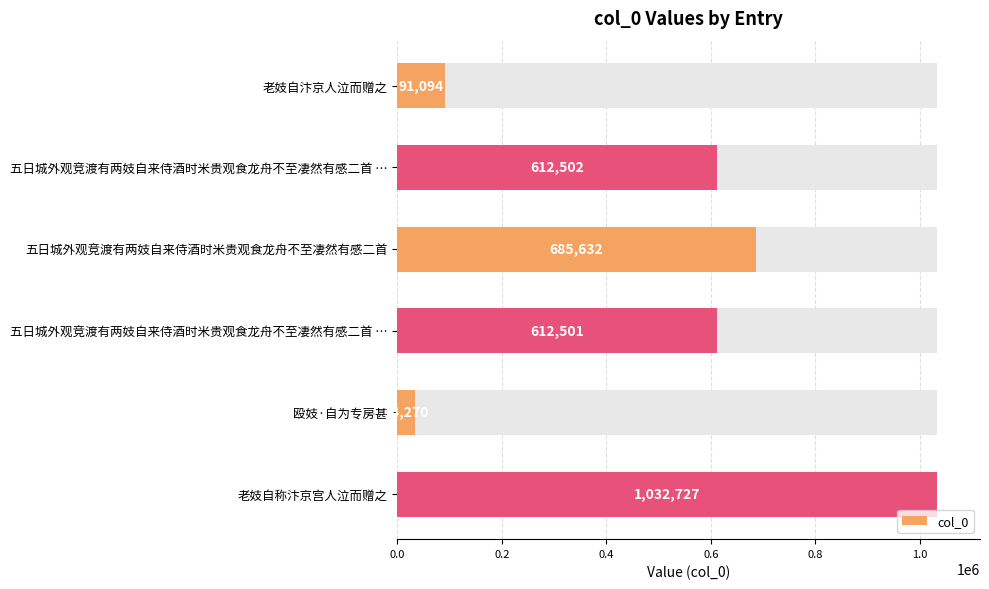

Reading left to right, list all the values displayed in this chart.

91094	612502	685632	612501	34270	1032727